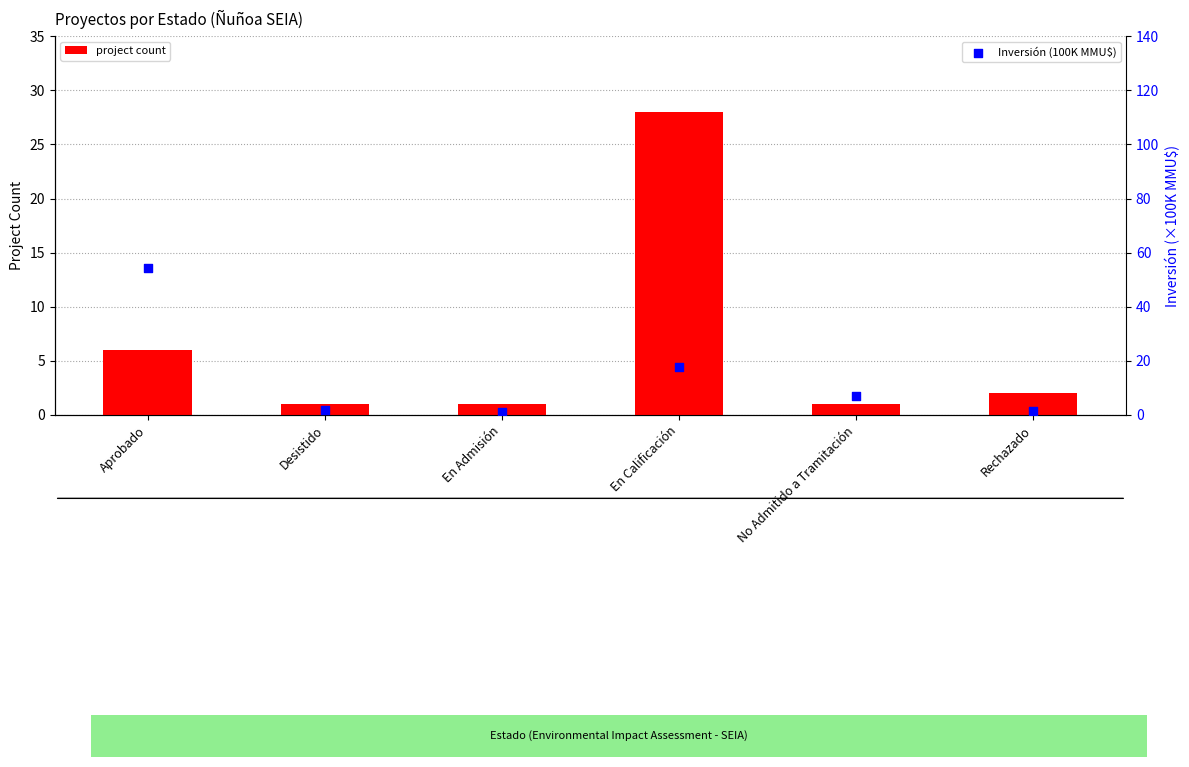

What is the total value across all series at En Admisión?

2.1